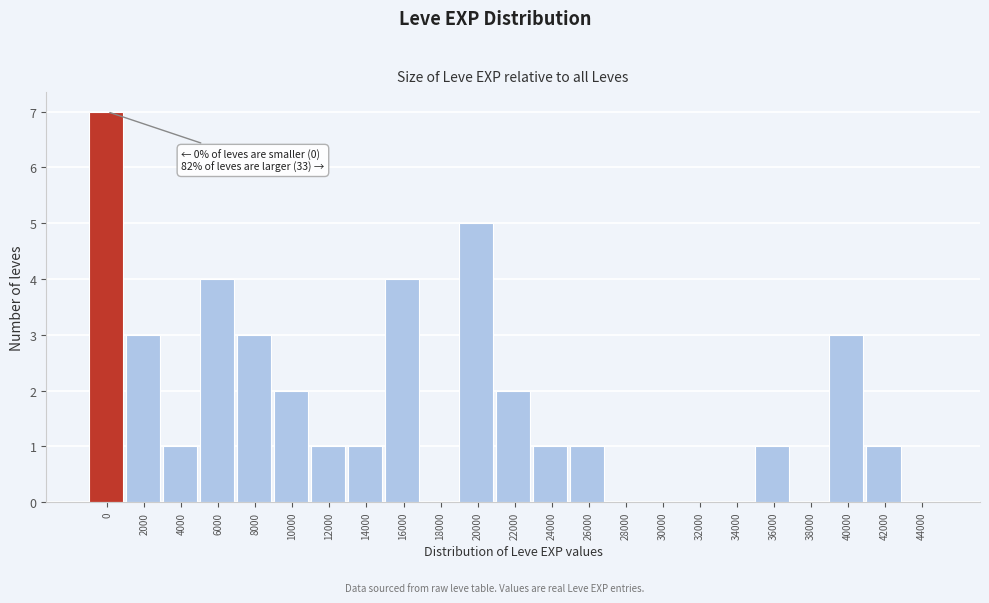

Reading left to right, extract all data points from this chart.

0=7	2000=3	4000=1	6000=4	8000=3	10000=2	12000=1	14000=1	16000=4	18000=0	20000=5	22000=2	24000=1	26000=1	28000=0	30000=0	32000=0	34000=0	36000=1	38000=0	40000=3	42000=1	44000=0